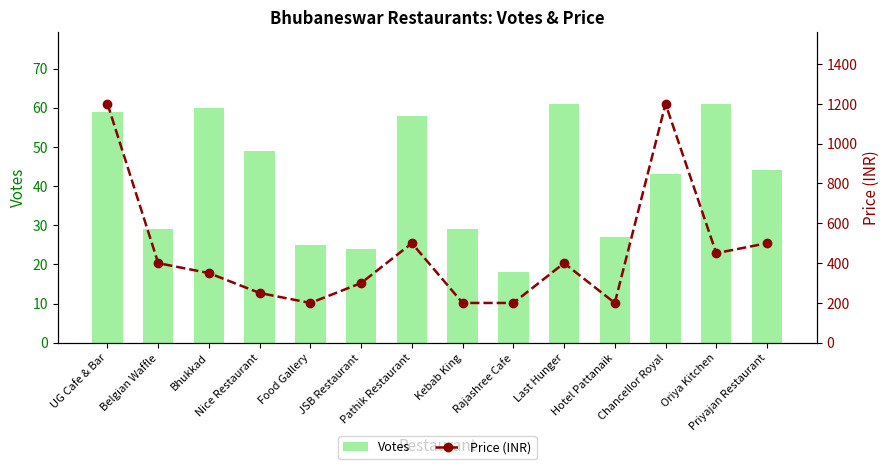

Rank the series at Nice Restaurant from highest to lowest value.

Price (INR), Votes